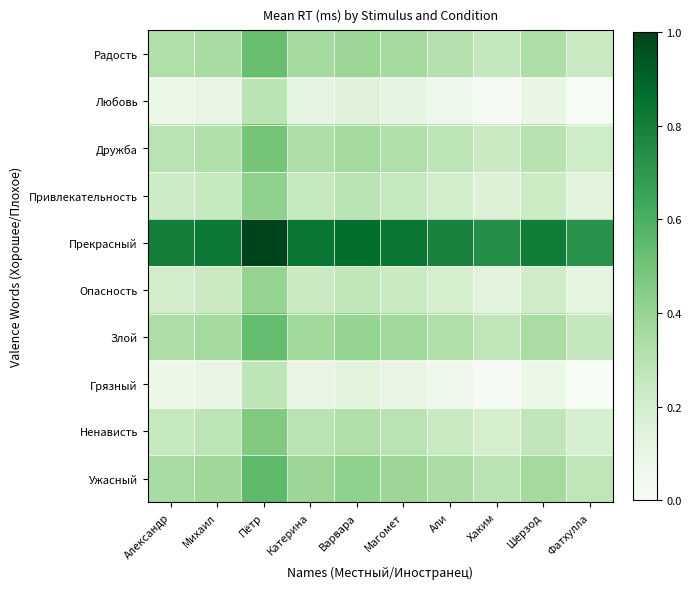

Between Александр and Али, which is larger?

Александр